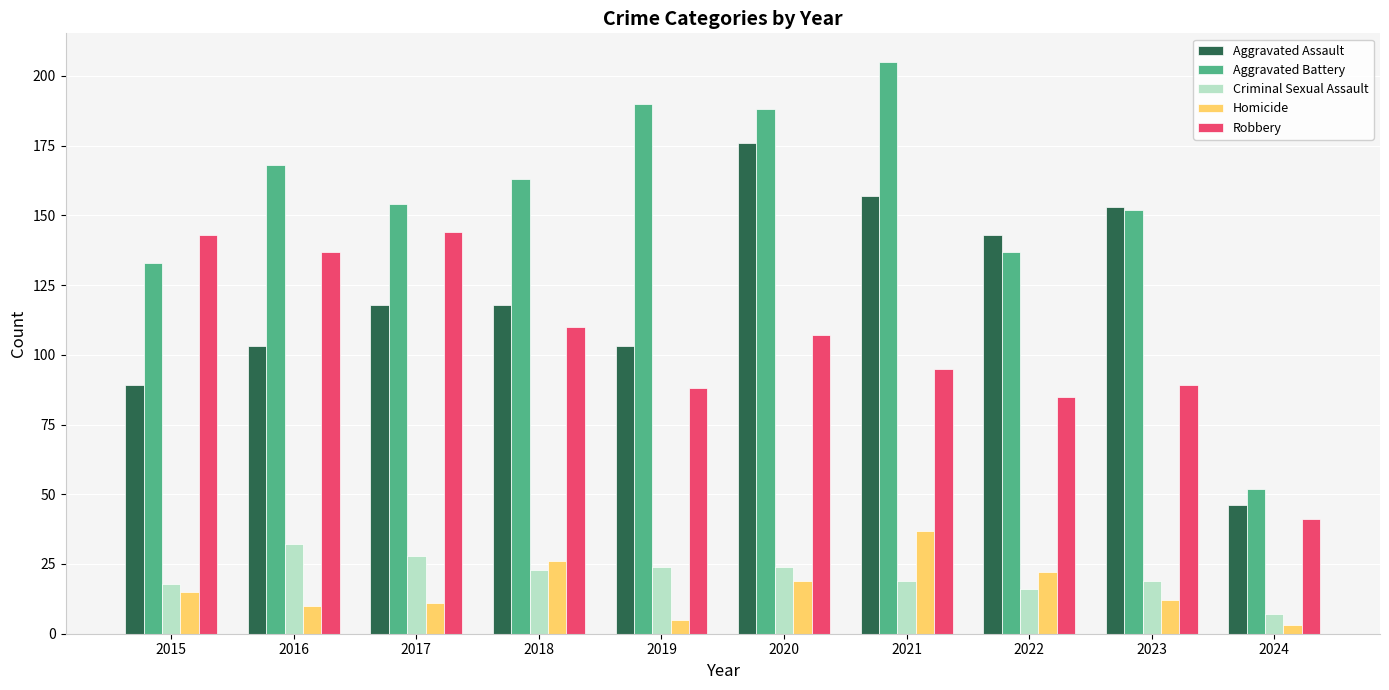

At which label does Aggravated Battery reach its minimum?

2024